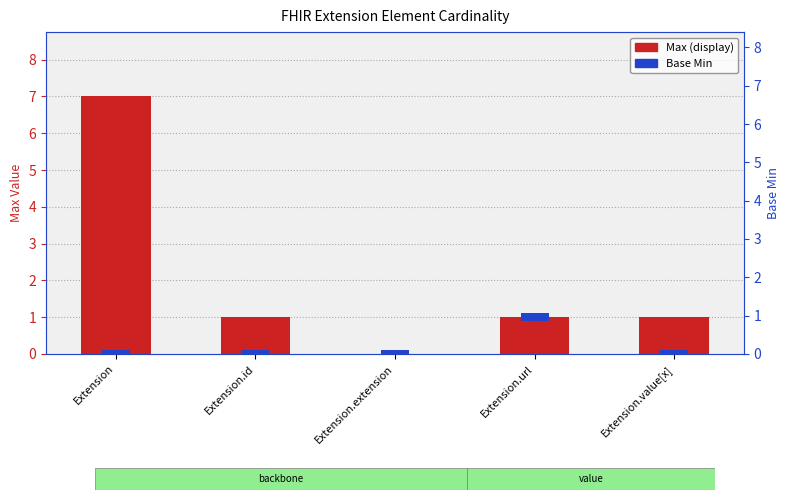

Is it true that the value at Extension.id is 0?

False